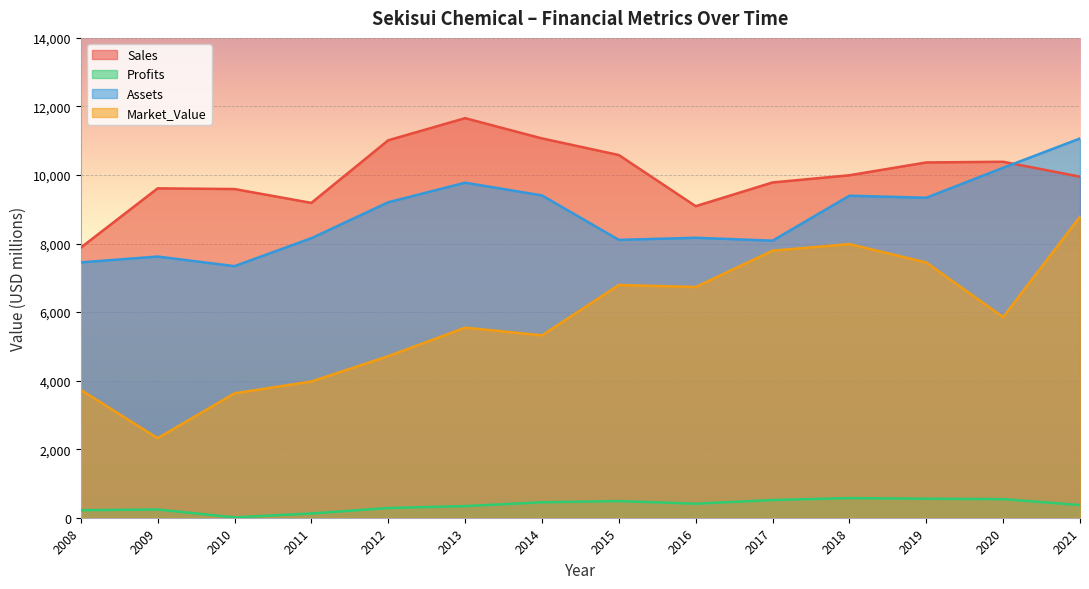

True or false: Market_Value and Profits intersect in this chart.

False